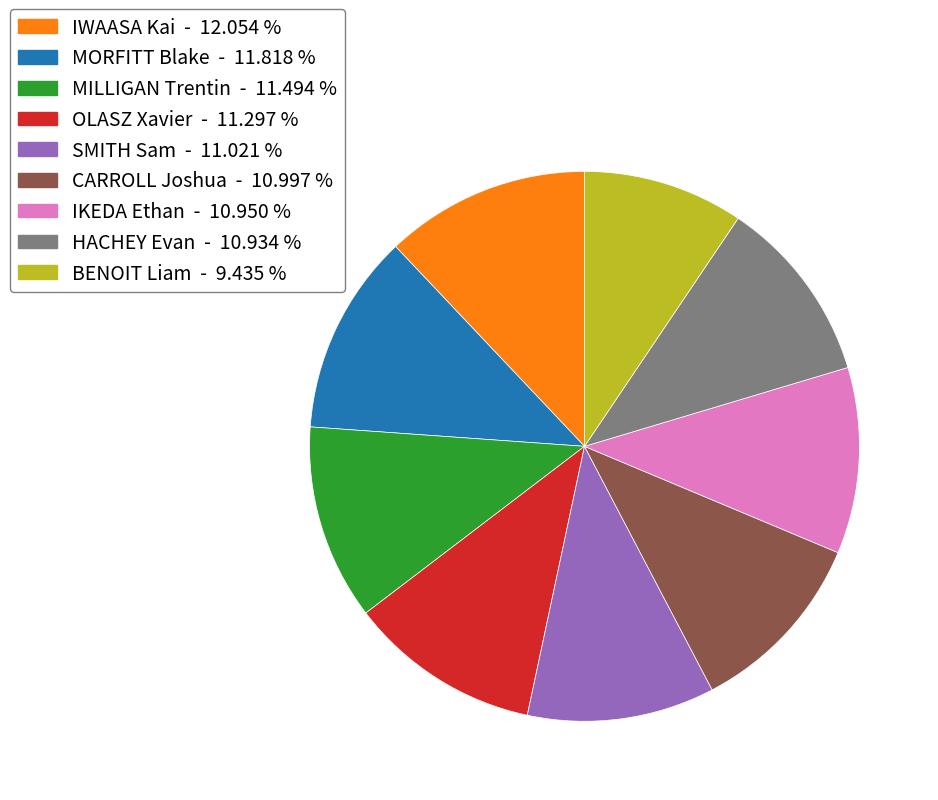

Which has a higher value, IWAASA Kai - 12.054 % or MILLIGAN Trentin - 11.494 %?

IWAASA Kai - 12.054 %